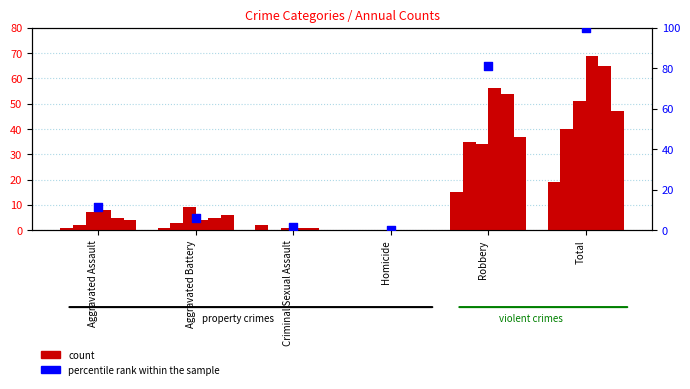

Which has a higher value, Homicide or Total?

Total